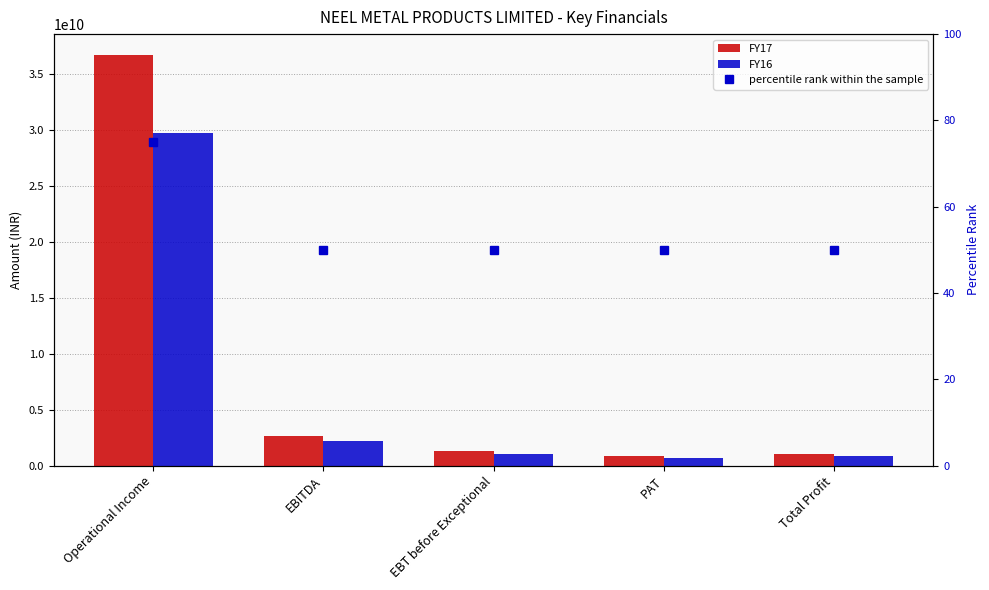

At PAT, list the series in order from largest to smallest.

FY17, FY16, percentile rank within the sample